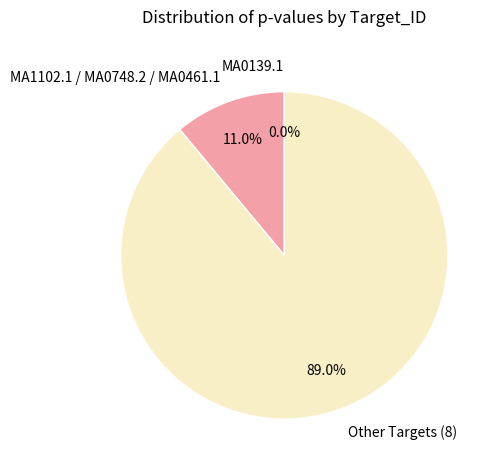

Which has a higher value, MA1102.1 / MA0748.2 / MA0461.1 or Other Targets (8)?

Other Targets (8)